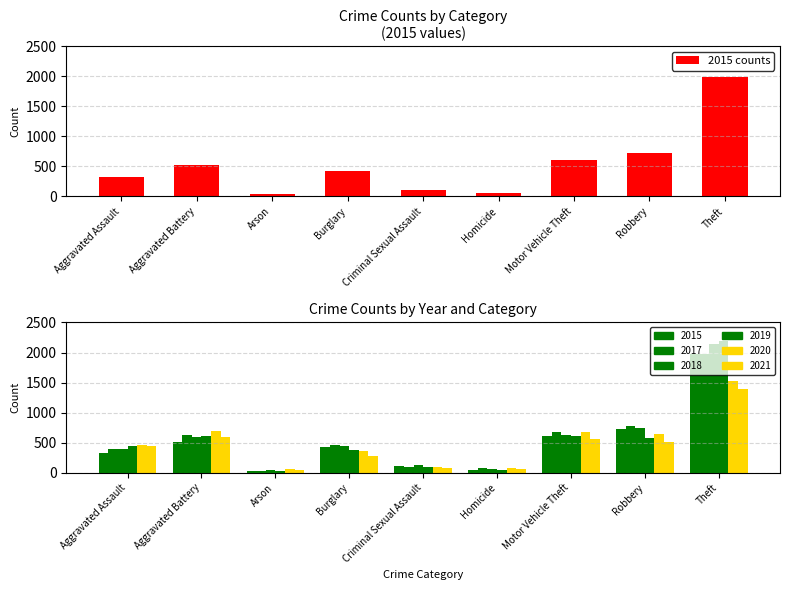

What is the label of the 9th bar from the right?

Aggravated Assault